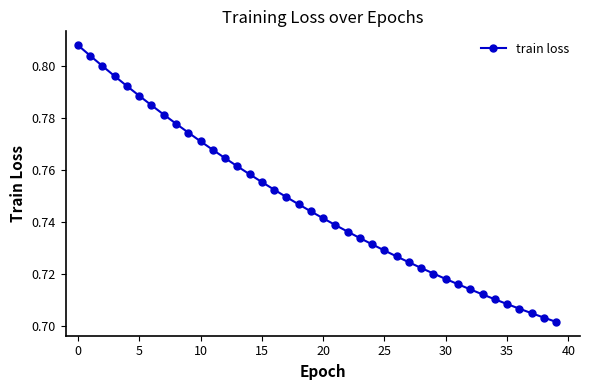

Which category has the lowest value across all series?

39